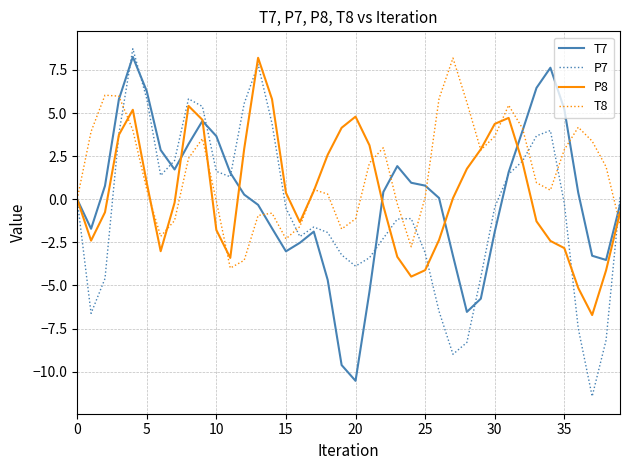

What is the smallest value displayed?

-11.4